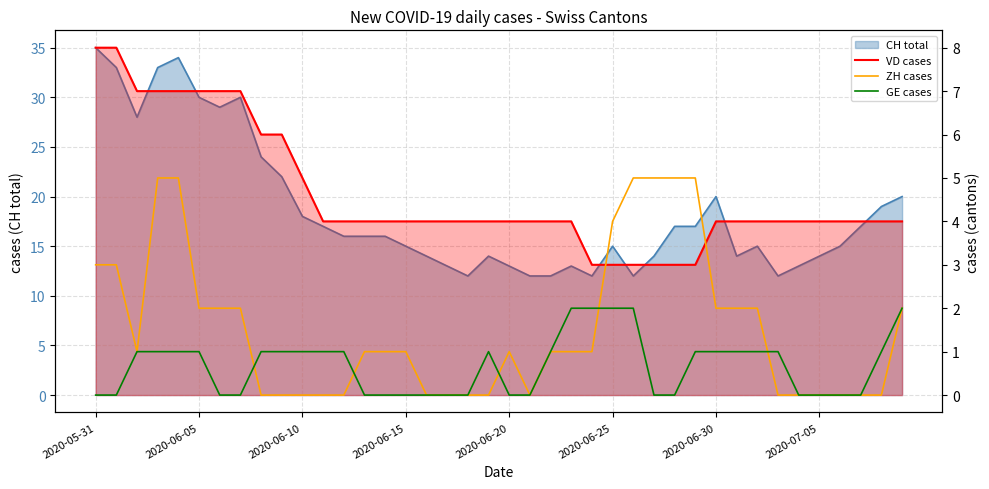

The VD cases series shows 3 at 24. True or false?

True